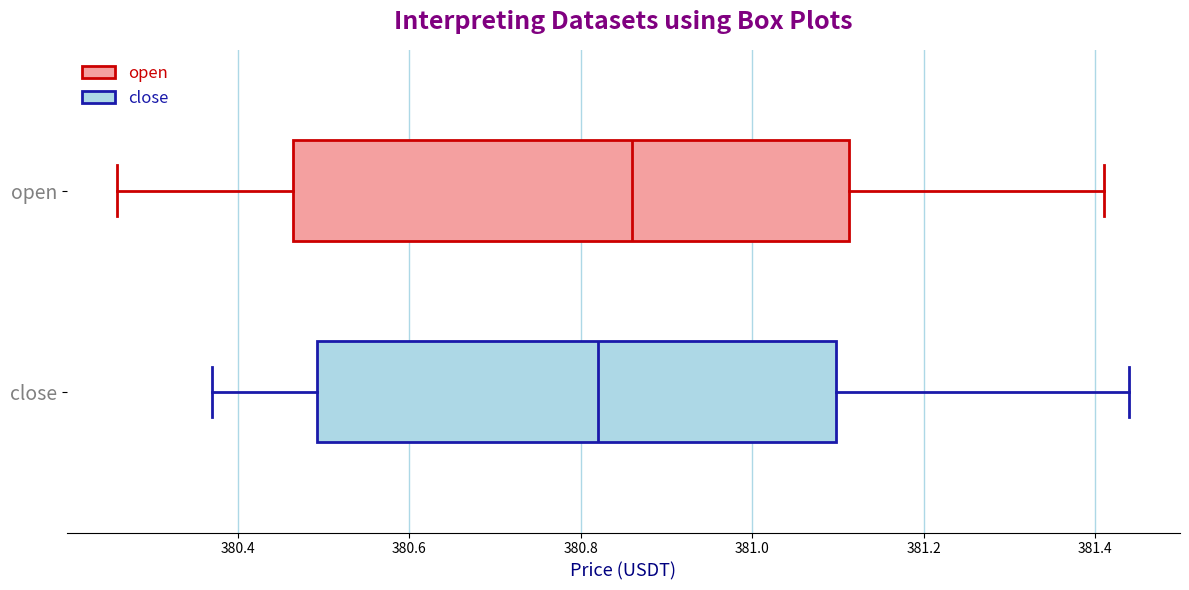

Which box has the furthest to the left median line?

close